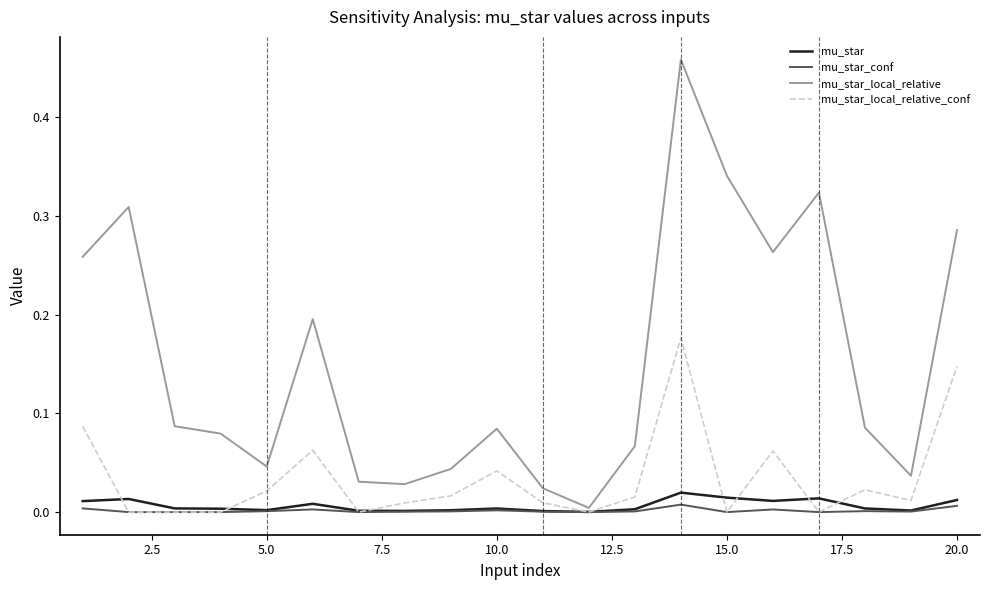

Which series has the largest range (max minus min)?

mu_star_local_relative